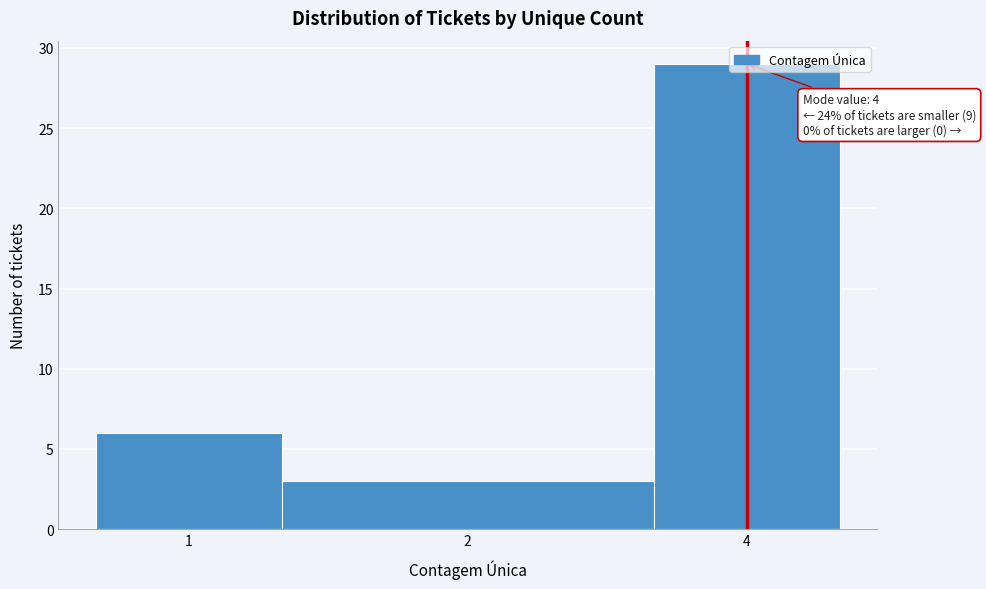

What is the sum of the values at 4 and 2?

32